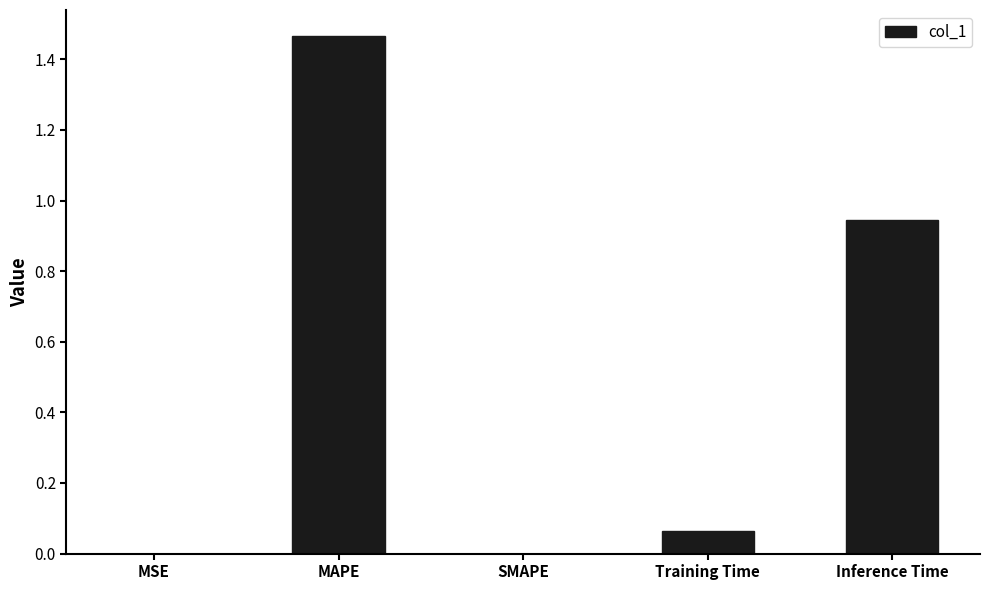

How many series are shown in this chart?

1